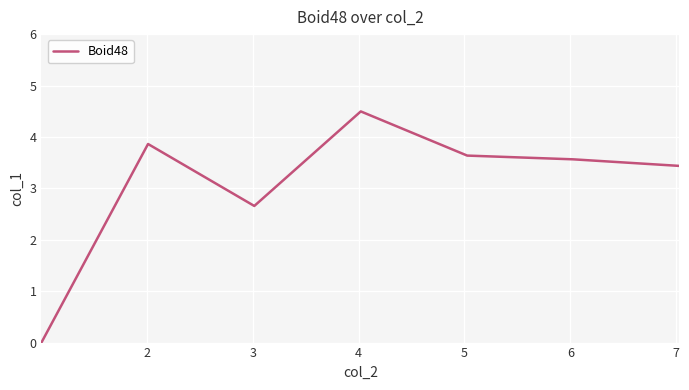

How many values are above zero?

6